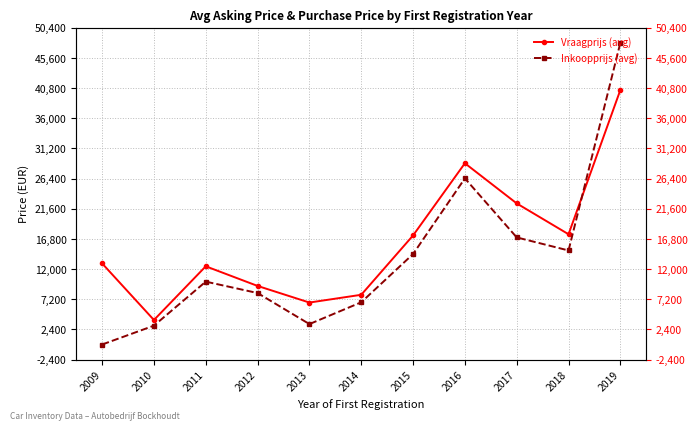

At which label is Vraagprijs (avg) closest to 22195?

2017